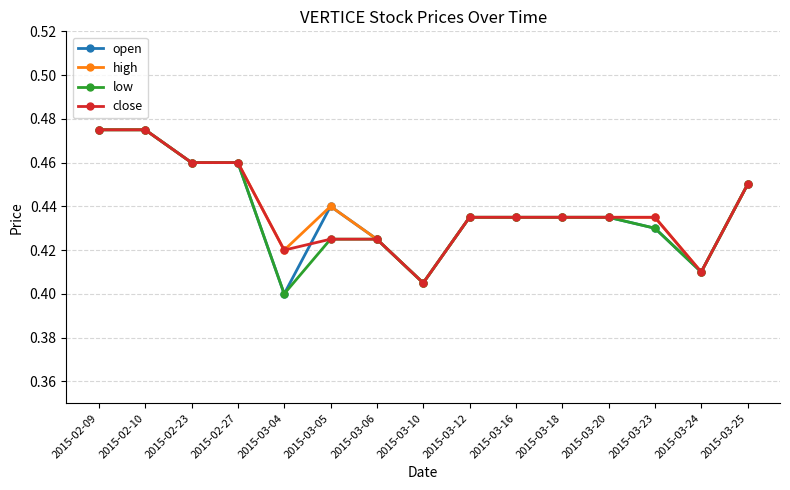

Is it true that high equals 0.4 at 2015-03-06?

True